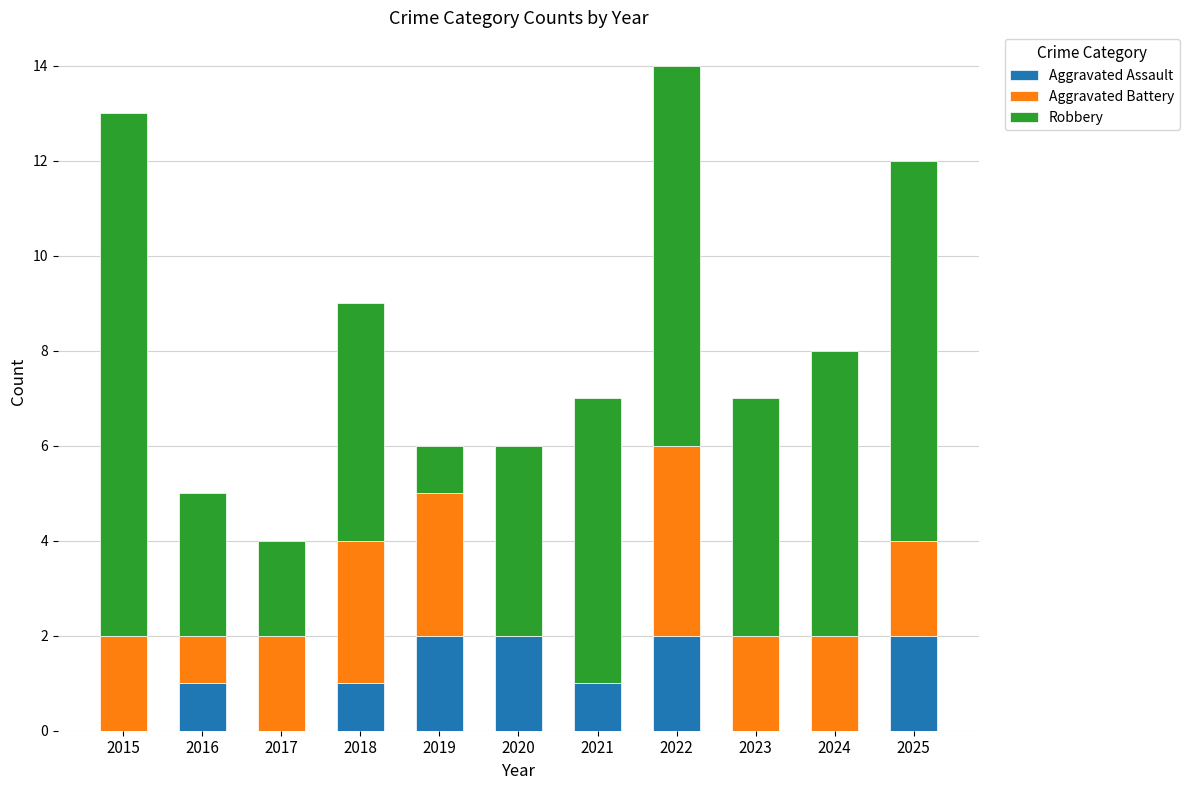

The value of Aggravated Assault at 2025 is 2. True or false?

True